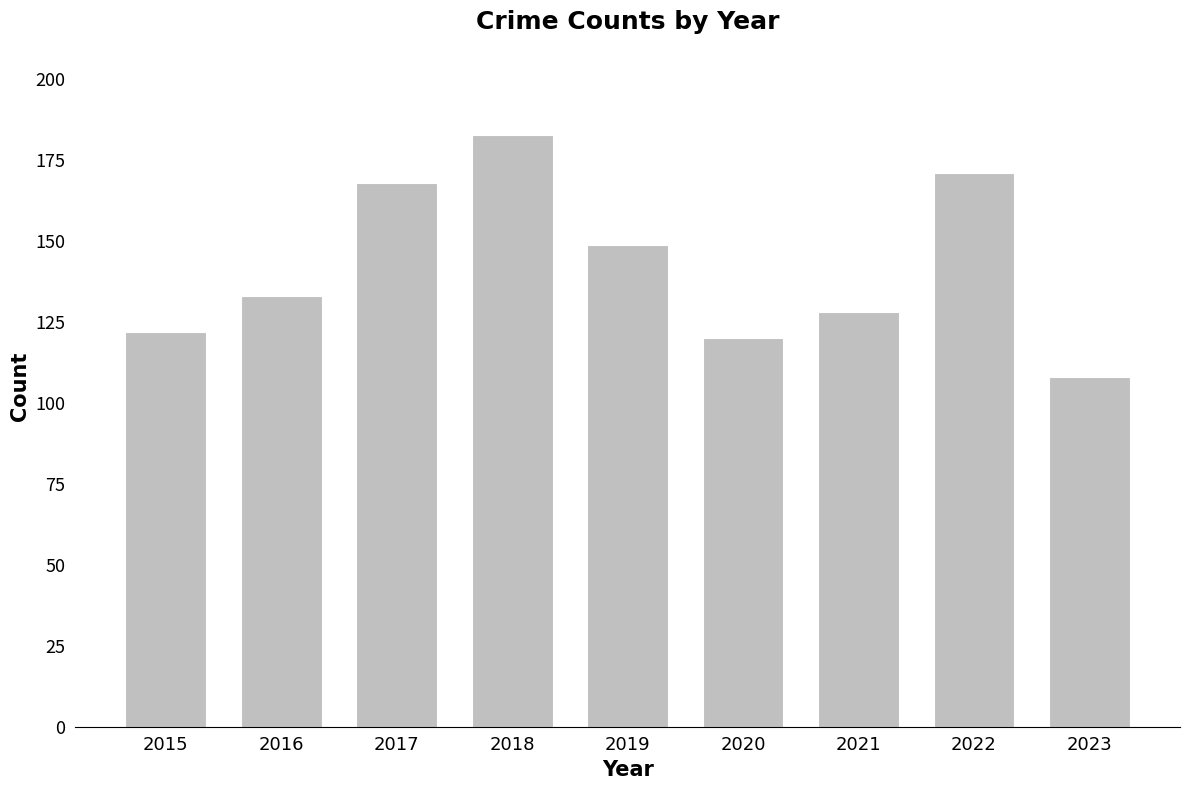

What is the change in value from 2021 to 2022?

+43